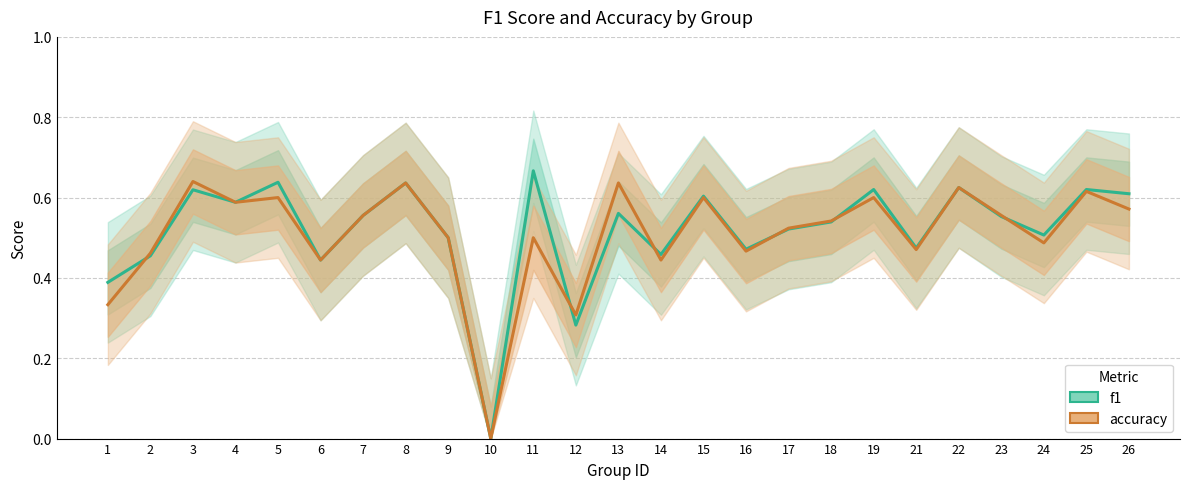

What is the value of the accuracy point at the 16th from the left?

0.5